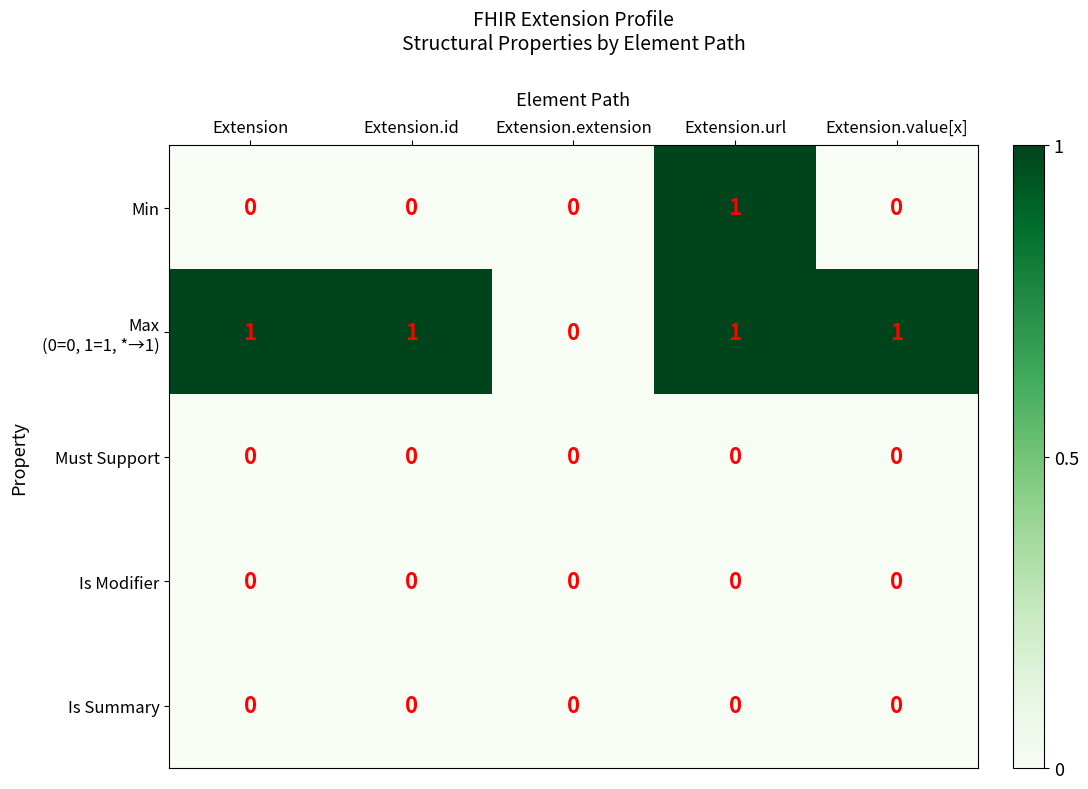

Is it true that Must Support equals 0 at Extension.id?

True